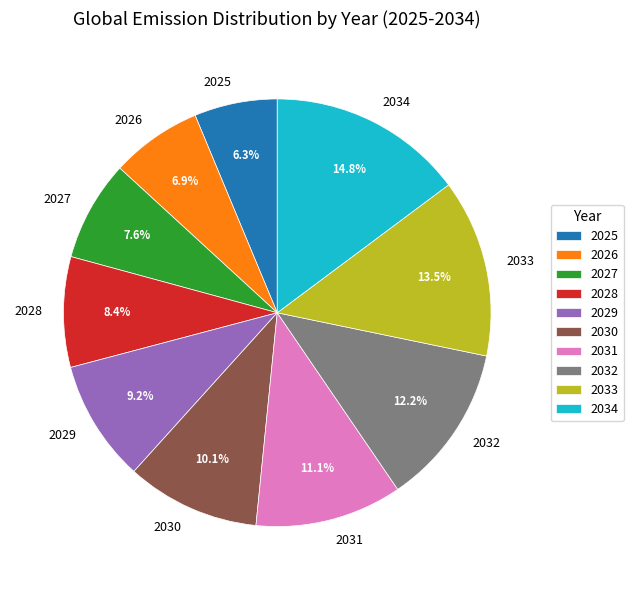

What is the ratio of the value at 2032 to the value at 2034?

0.8